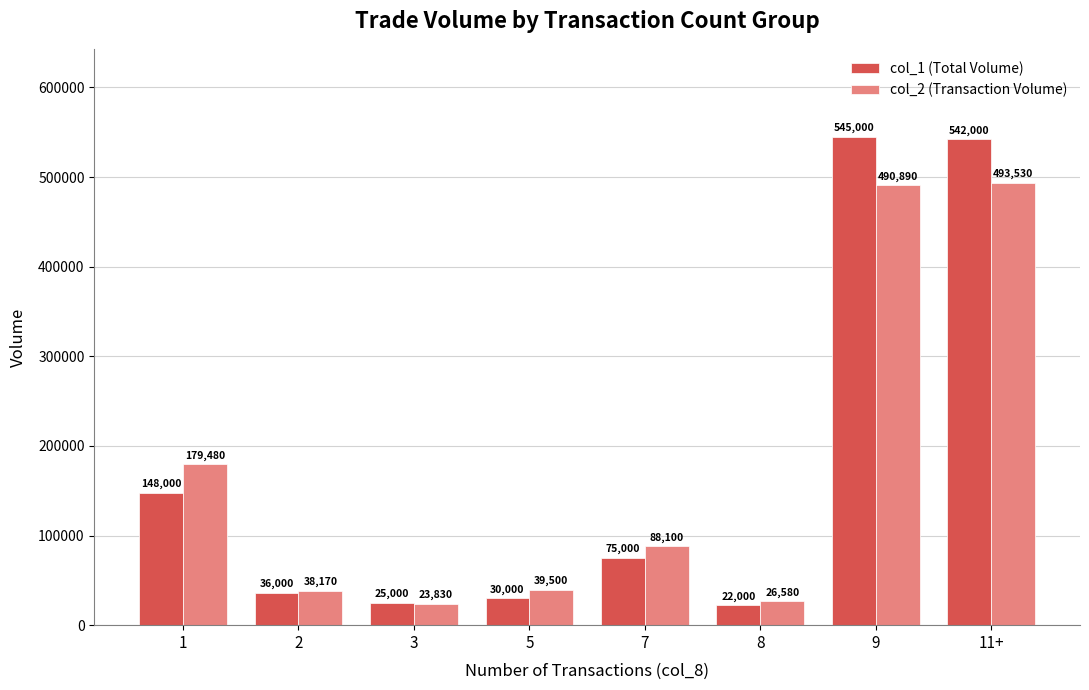

Count the number of categories in the chart.

8